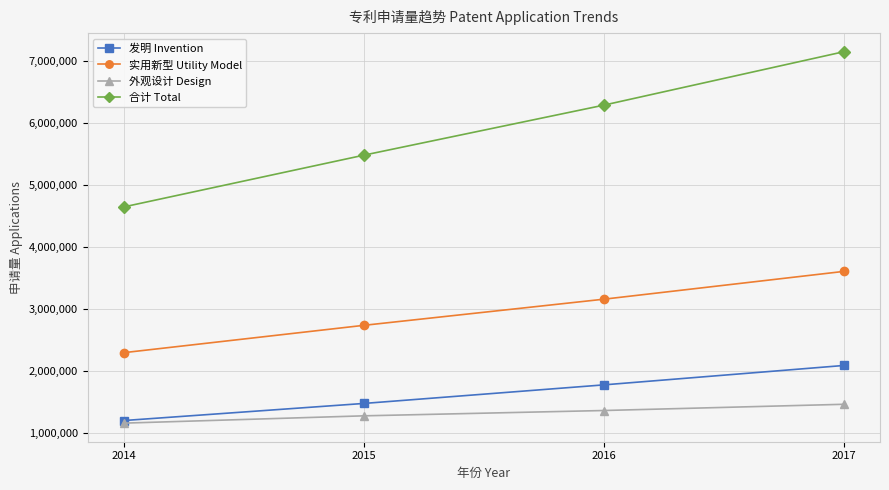

What is the minimum value shown in the chart?

1154683